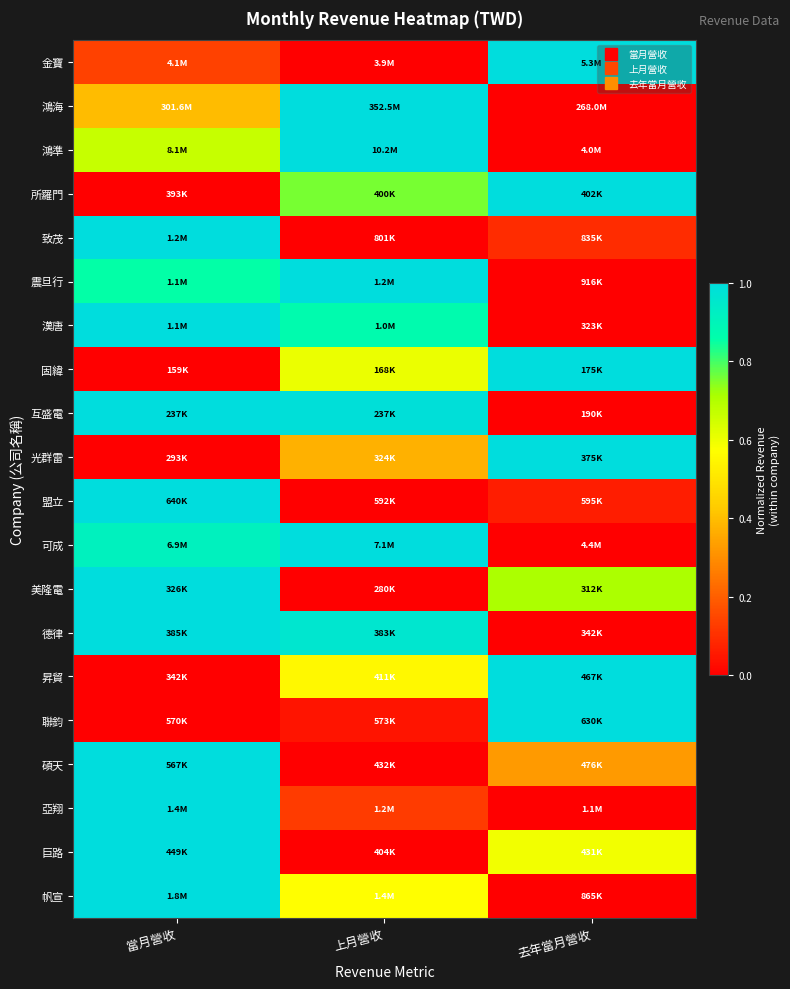

At how many categories does at least one series exceed 0?

3